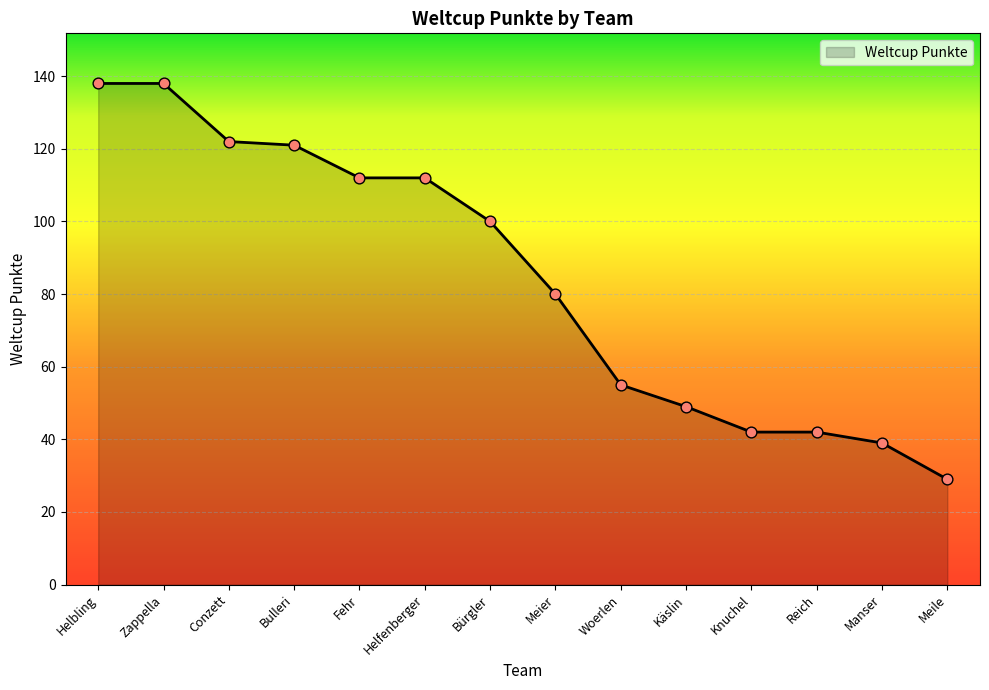

What is the ratio of the value at Zappella to the value at Bulleri?

1.1